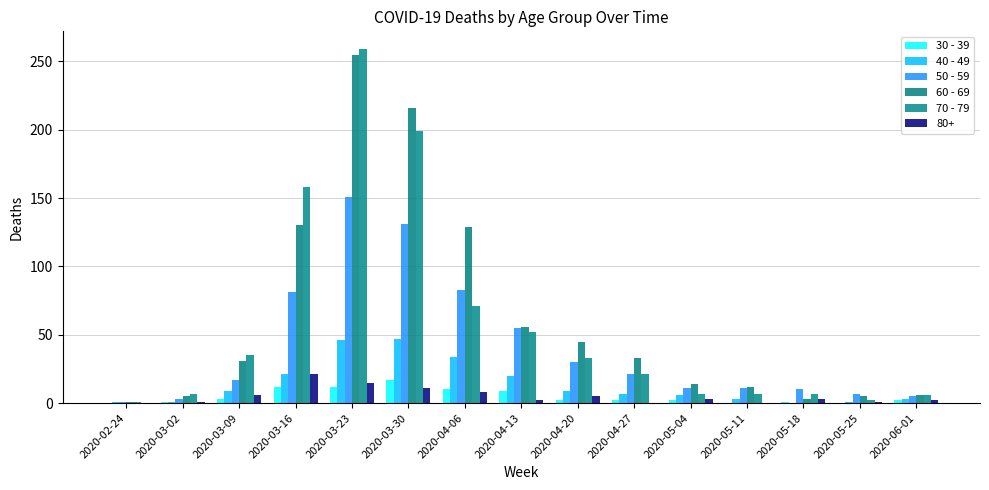

The 40 - 49 series shows 1 at 2020-03-02. True or false?

True